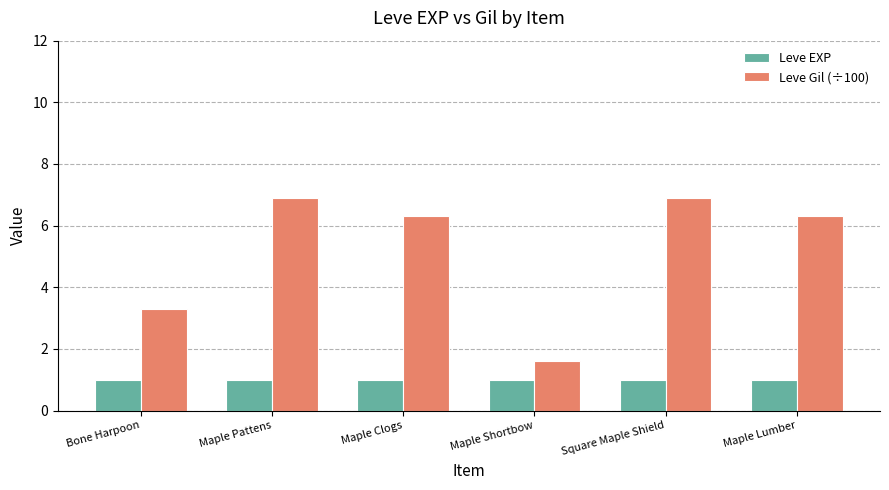

Rank the series by their maximum value, from lowest to highest.

Leve EXP, Leve Gil (÷100)